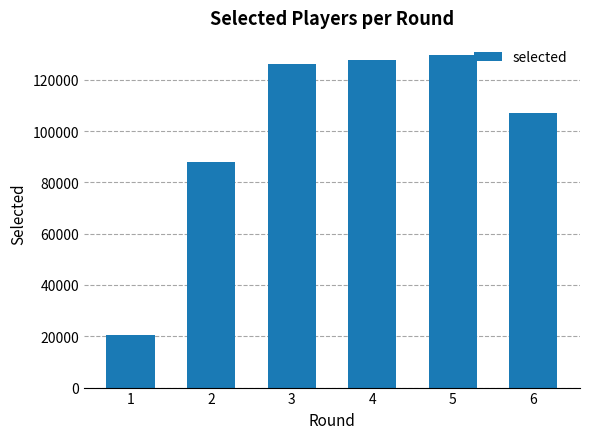

Reading left to right, list all the values displayed in this chart.

20629	88006	126006	127591	129837	107105